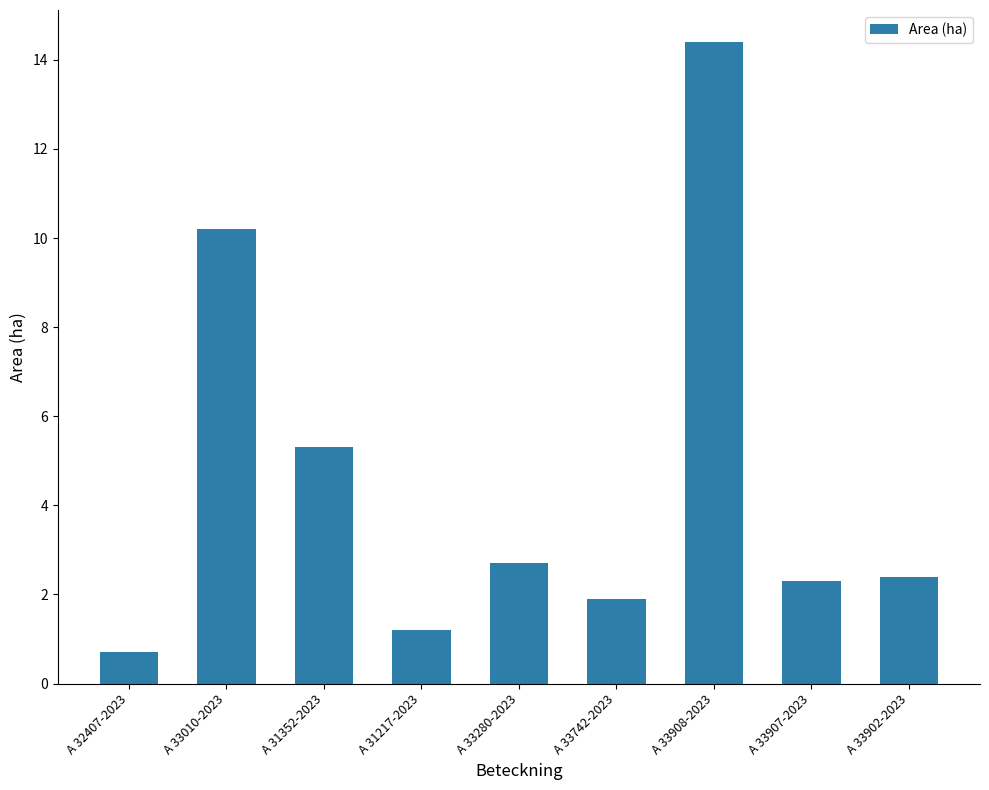

What is the ratio of the value at A 33742-2023 to the value at A 33010-2023?

0.2